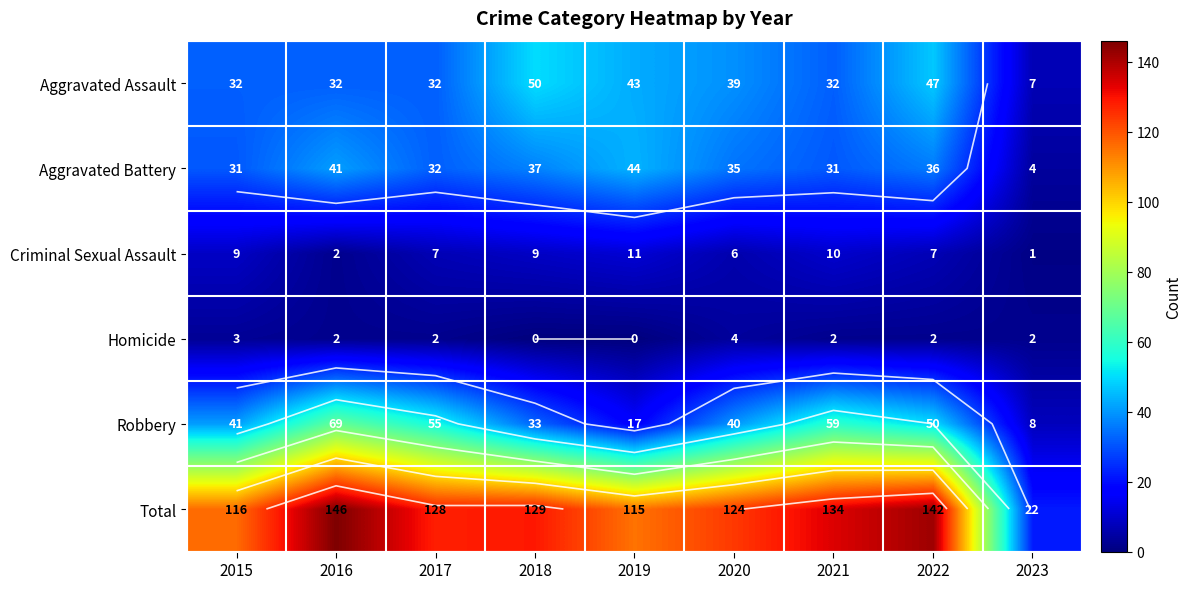

The value of Total at 2015 is 63. True or false?

False